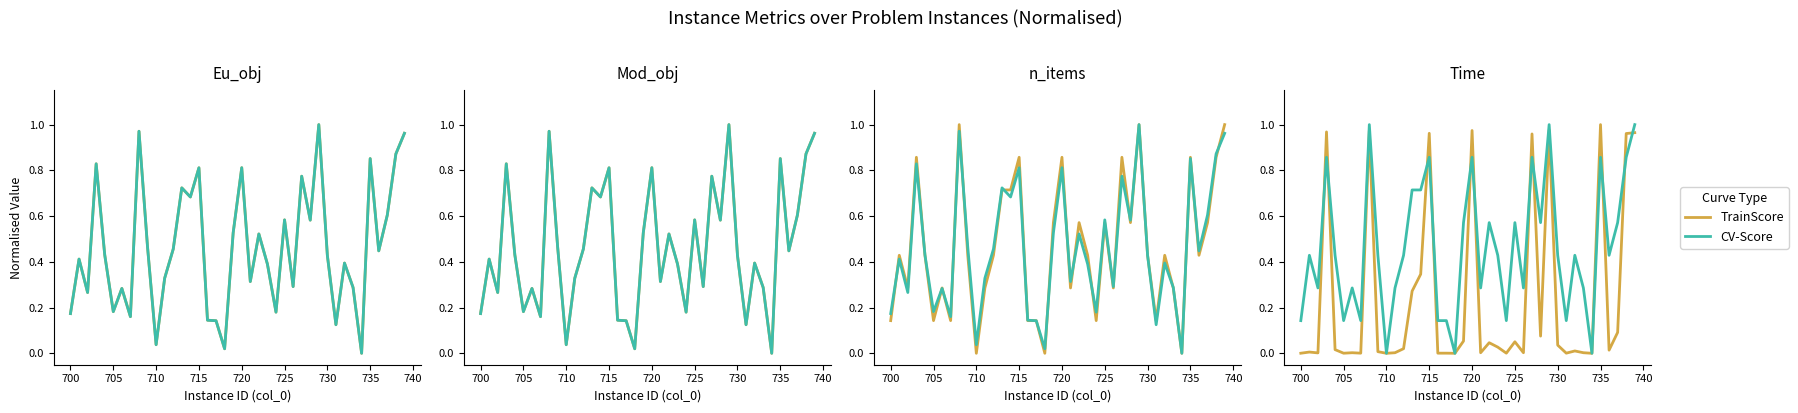

What is the sum of the TrainScore values at 735 and 730?

1.0